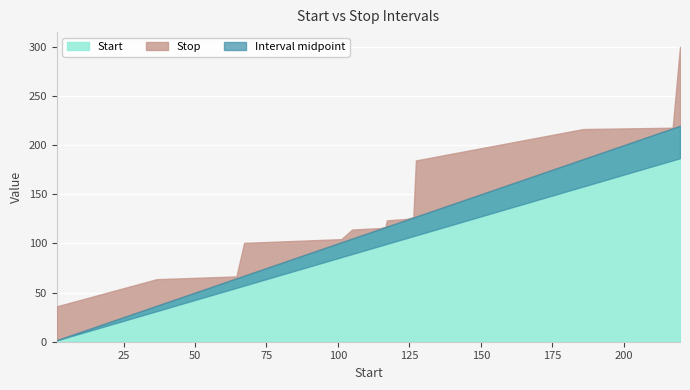

True or false: Start has more than 2 points higher than both neighbors.

False